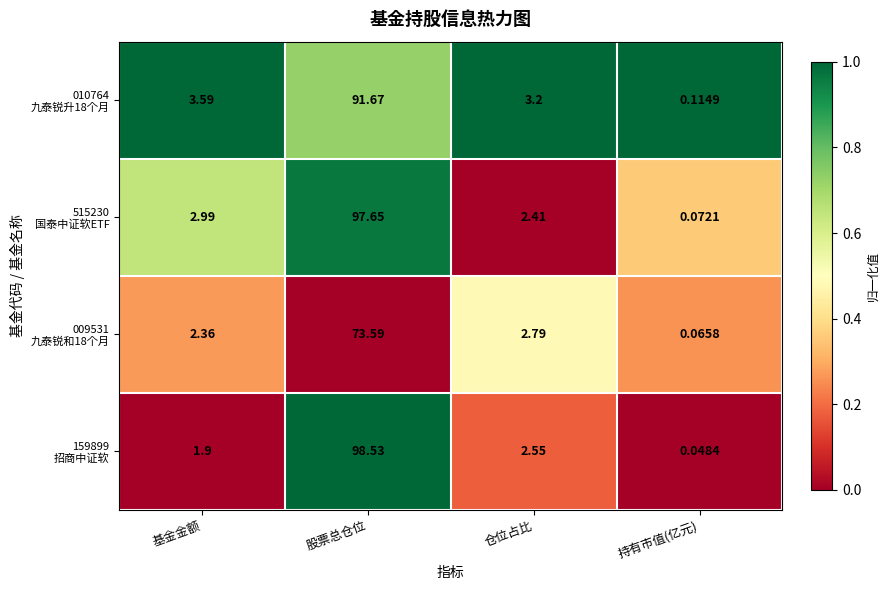

At which category does the chart reach its peak across all series?

股票总仓位